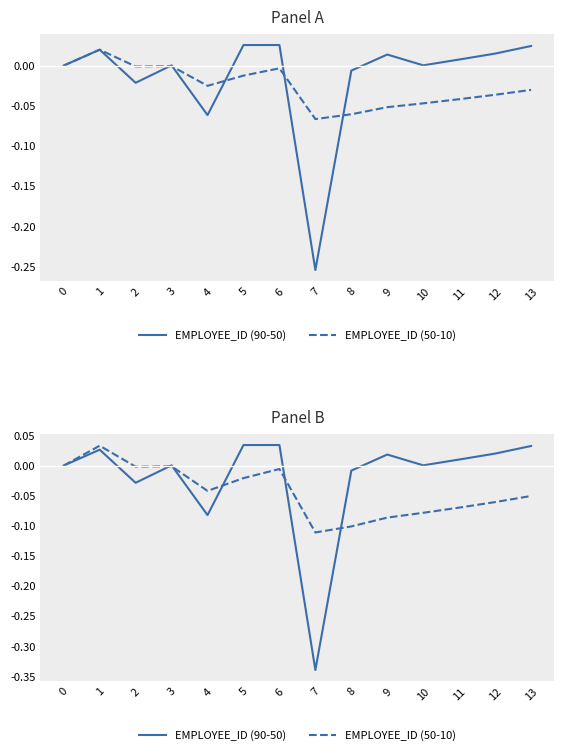

What is the lowest value of the EMPLOYEE_ID (90-50) series?

-0.3